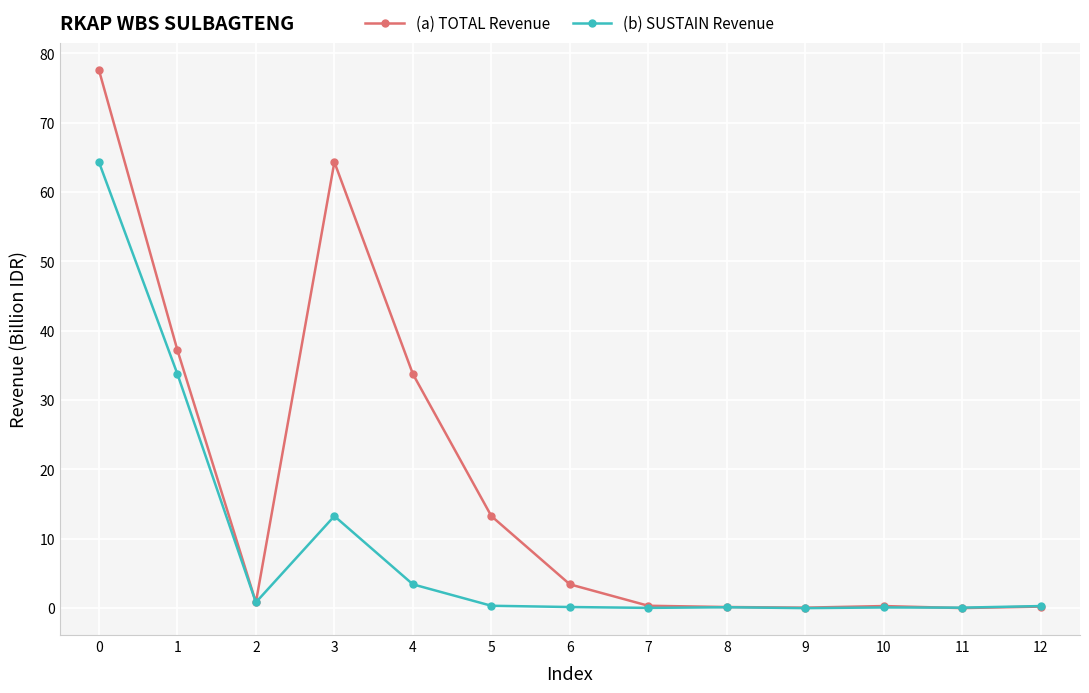

After their last crossing, which series has the higher values: (b) SUSTAIN Revenue or (a) TOTAL Revenue?

(b) SUSTAIN Revenue